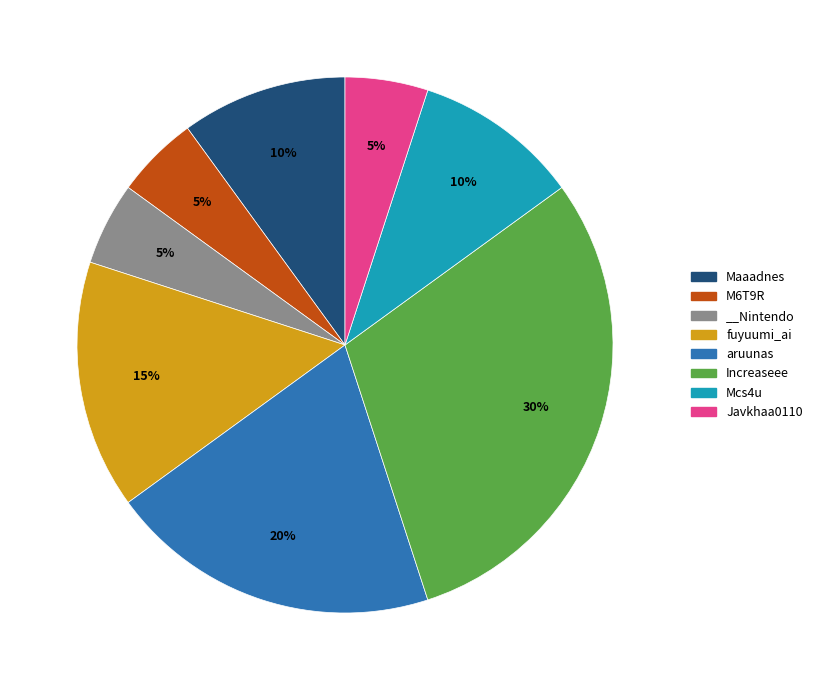

How many segments does this pie chart have?

8